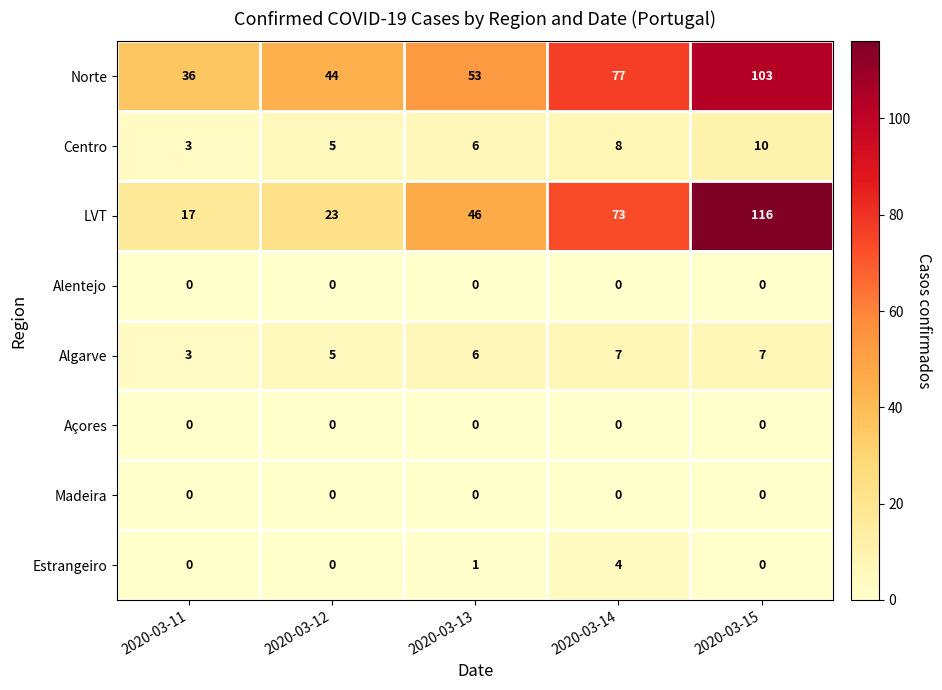

Is it true that Alentejo equals 0 at 2020-03-13?

True